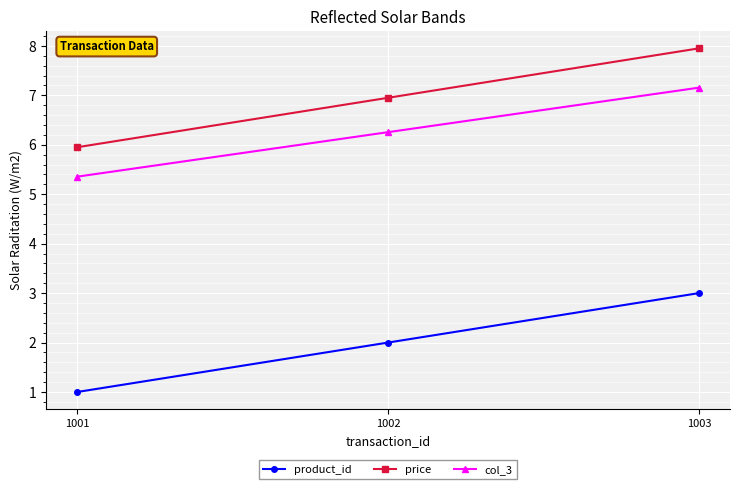

What is the sum of the product_id values at 1001 and 1002?

3.0